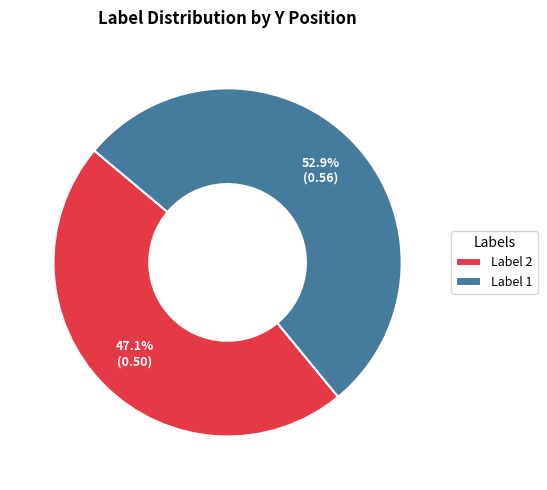

Which slice represents more than half of the pie?

Label 1